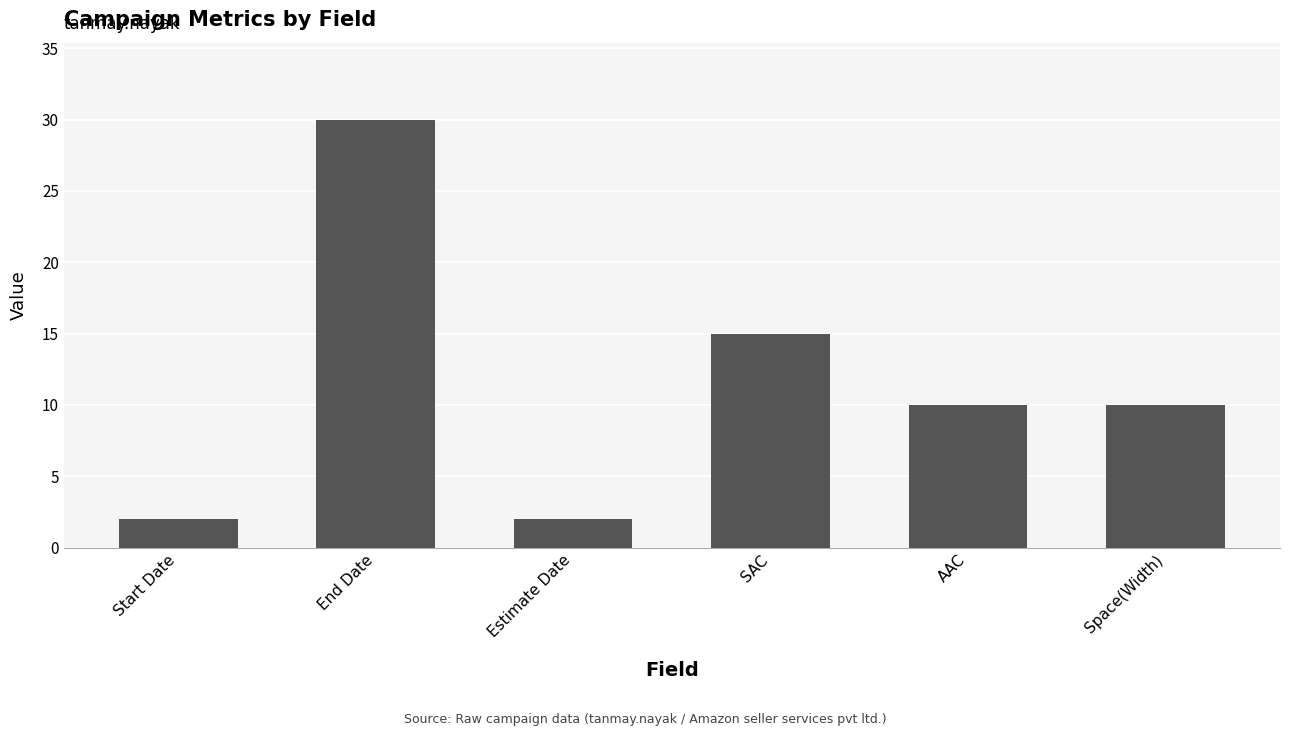

Are the bars grouped side by side (vs. stacked)?

No